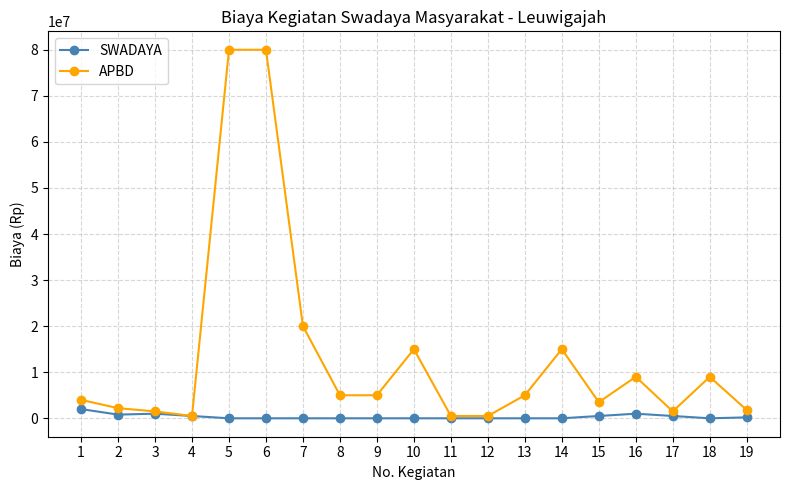

What are all the series names shown in the legend?

SWADAYA, APBD